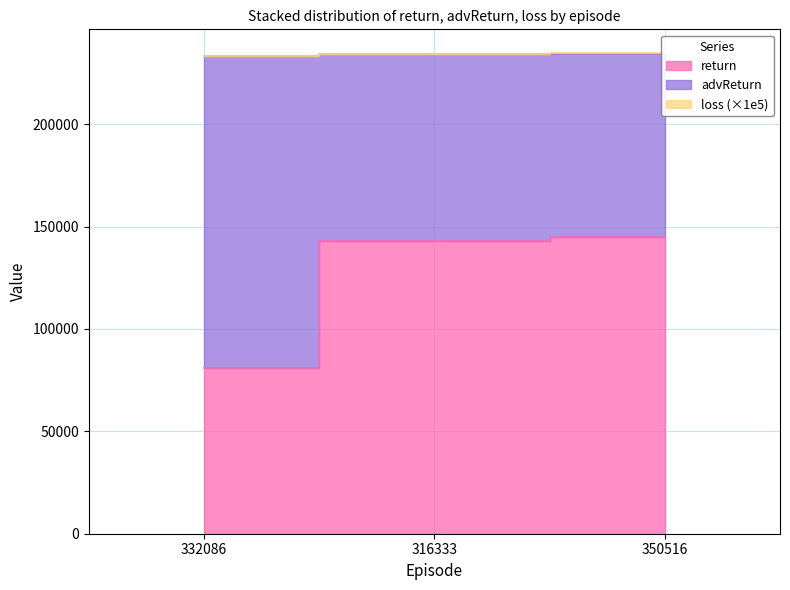

Reading left to right, extract all data points from this chart.

return: 80865.6	142959.0	144808.7
advReturn: 152570.7	91107.0	89611.0
loss: 0.0	0.0	0.0